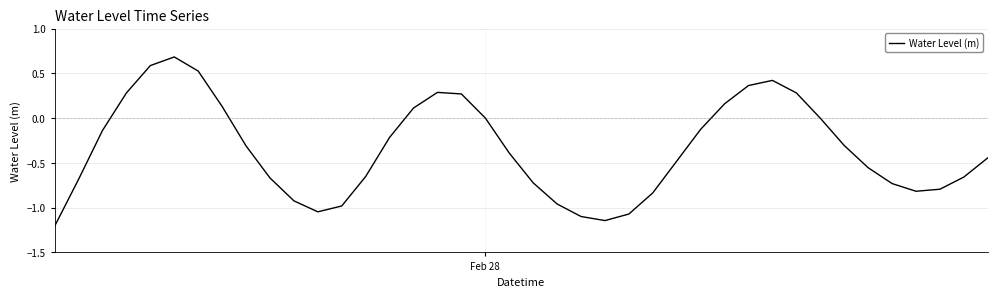

What is the difference between the maximum and minimum values?

1.9